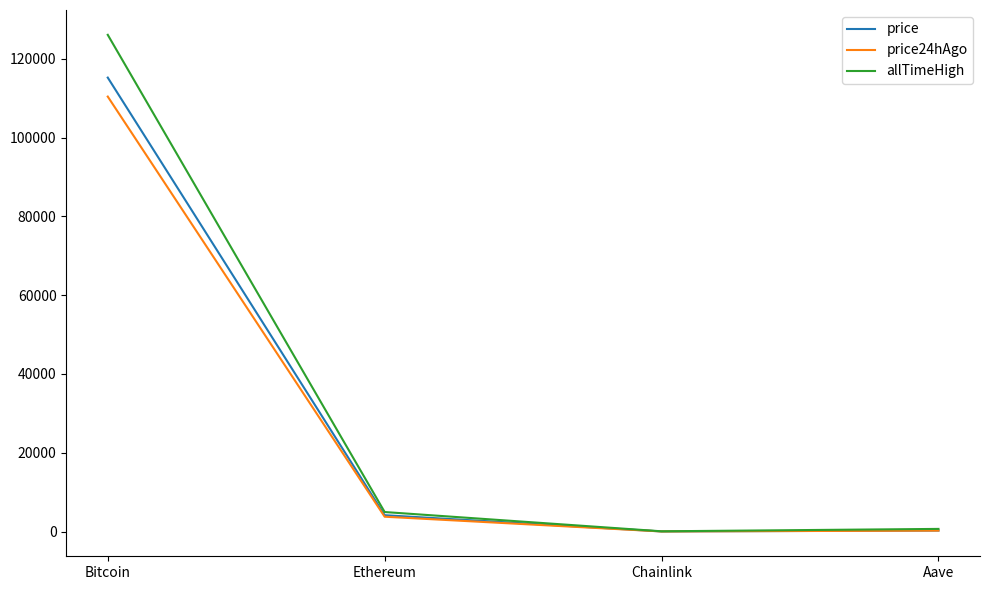

At how many categories does at least one series exceed 65418?

1